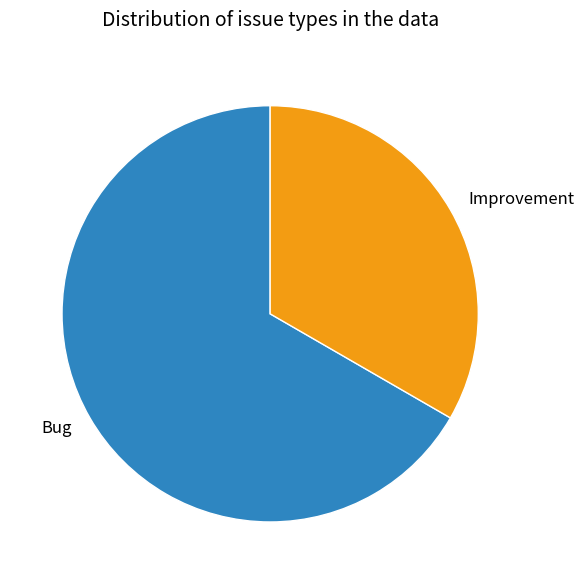

Count the number of slices in the pie.

2